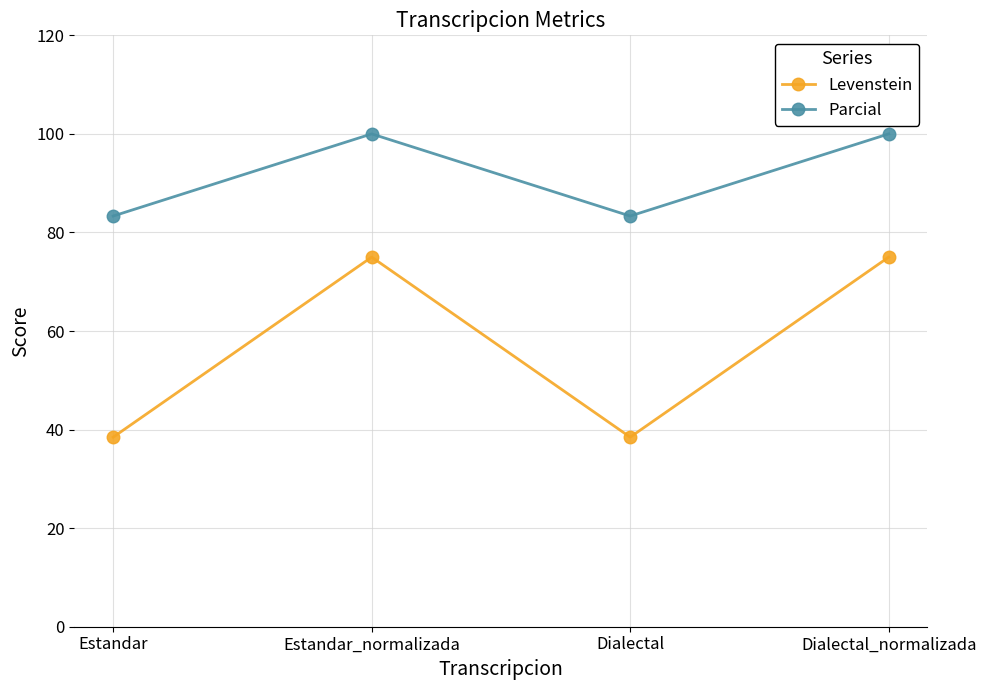

True or false: Levenstein has a value of 112.7 at Estandar_normalizada.

False